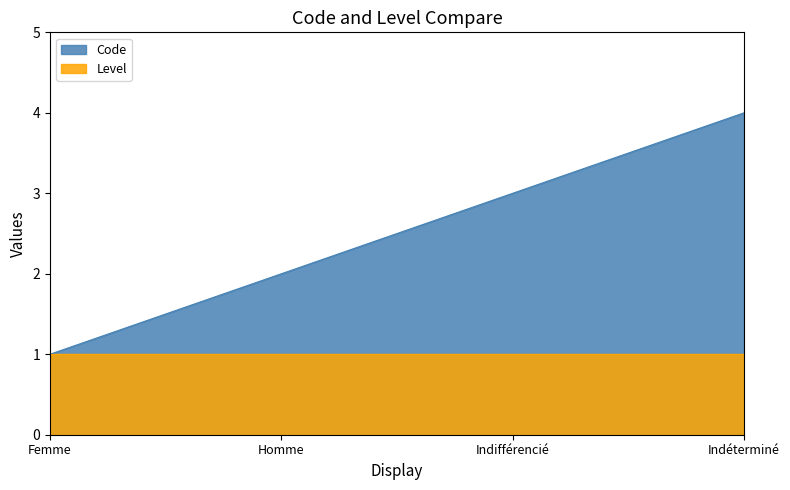

What is the total value across all series at Indifférencié?

4